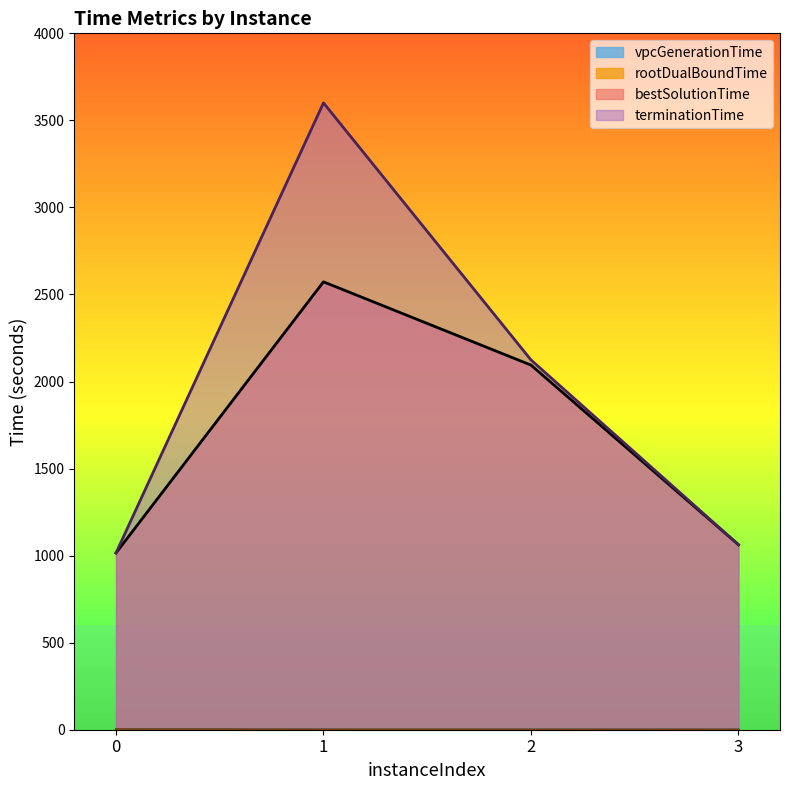

Where does the bestSolutionTime series first go above 2094?

1